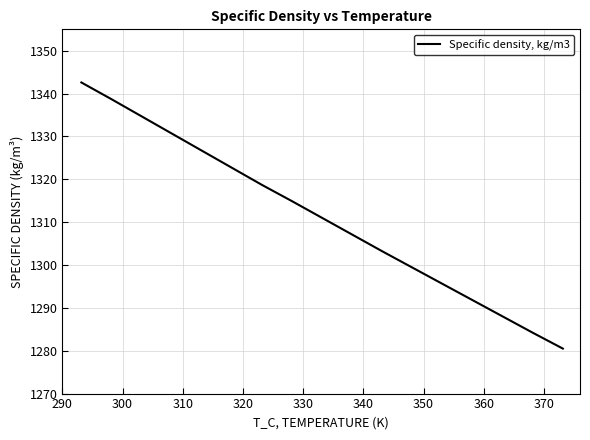

What is the difference between the maximum and minimum values?

62.1